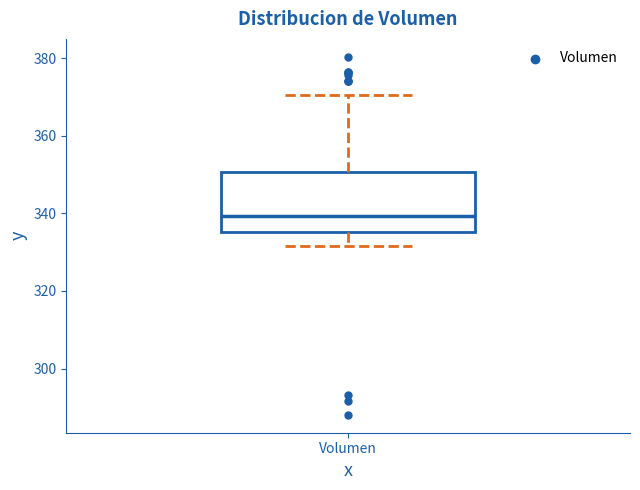

Transcribe this box plot: give where the median line is, the range the box spans, and where the two whiskers end, as read against the y-axis. The values are not printed on the chart, so give them approximately, as read against the axis.

median 340, box 336 to 350, whiskers 332 to 370